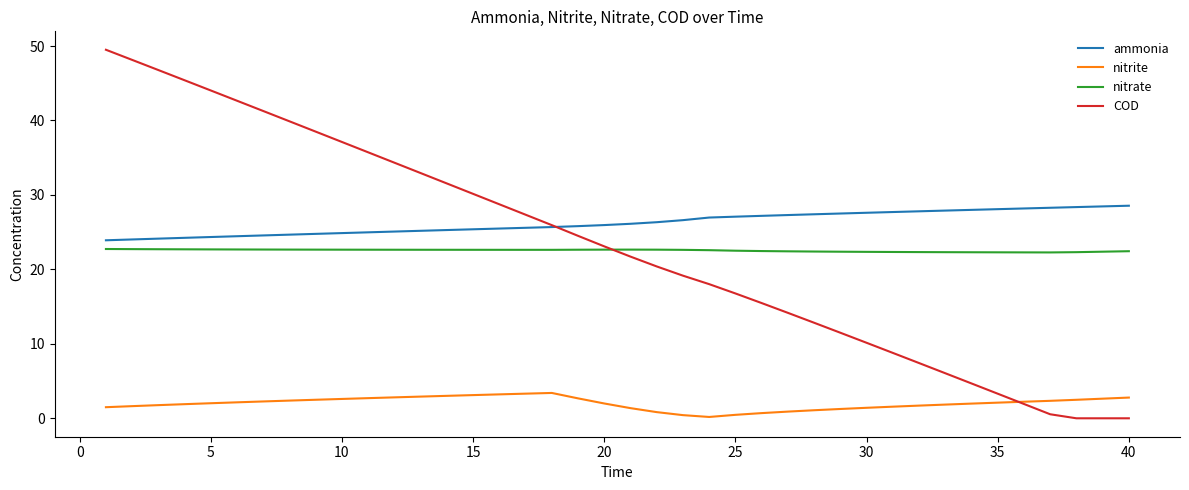

True or false: COD has more than 1 points higher than both neighbors.

False